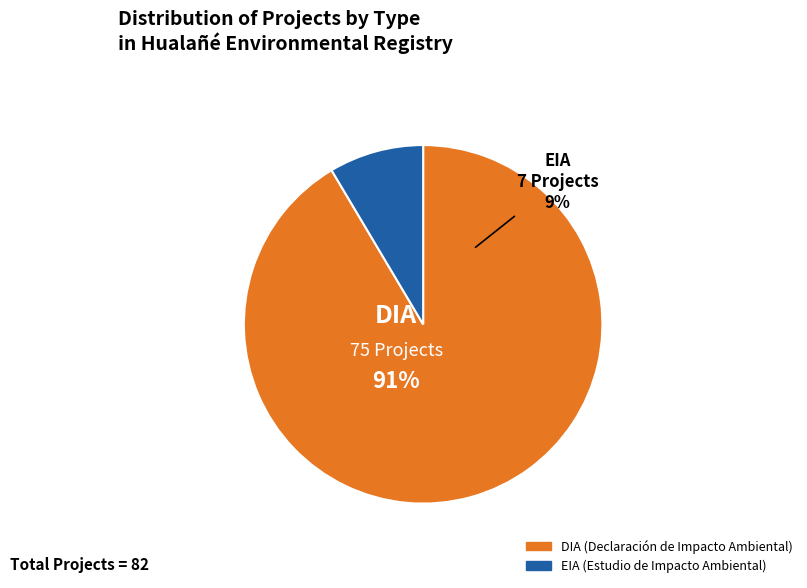

To the nearest percent, what is the difference between the largest and smallest slice percentages?

83%